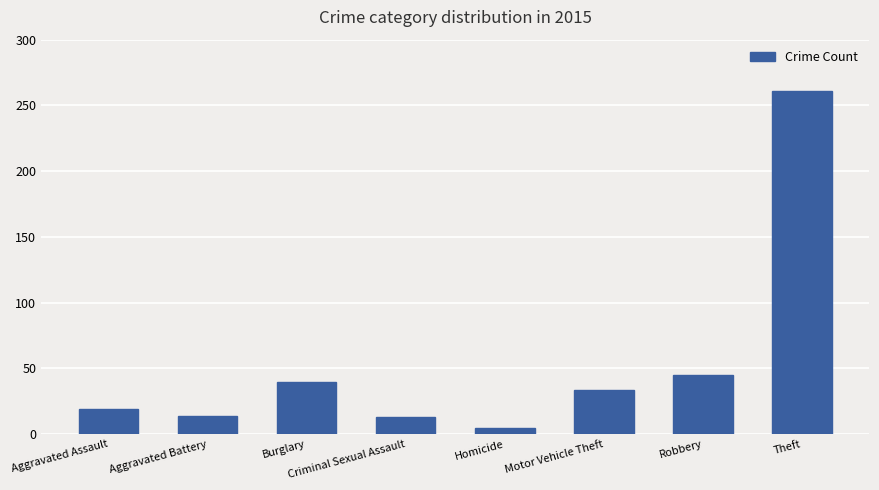

True or false: the data shows 70 at Burglary.

False